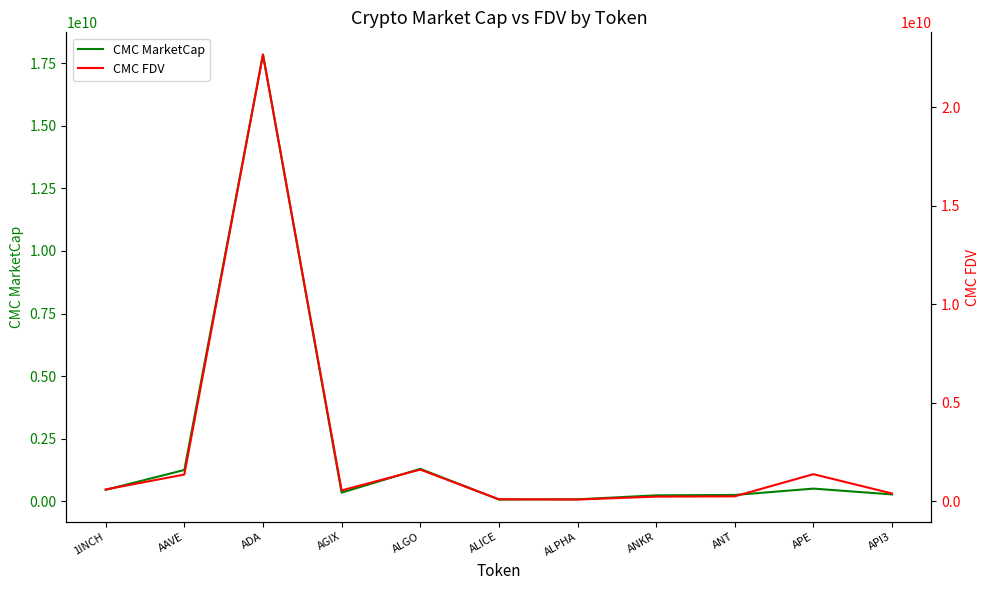

True or false: CMC MarketCap and CMC FDV intersect in this chart.

False